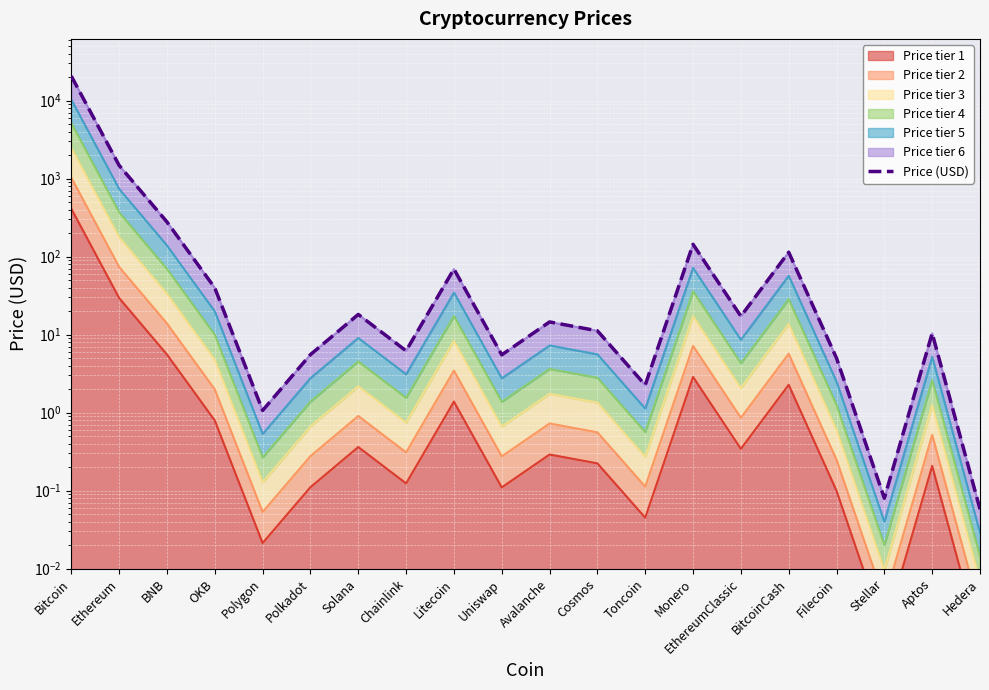

Which category has the lowest value across all series?

Hedera